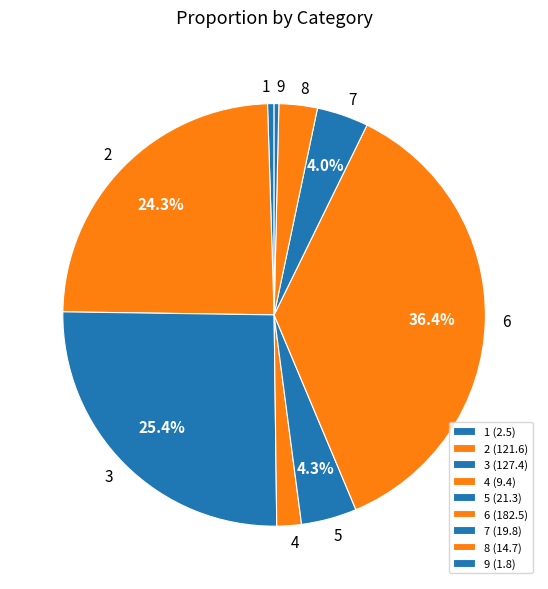

What is the largest slice in the pie chart?

6